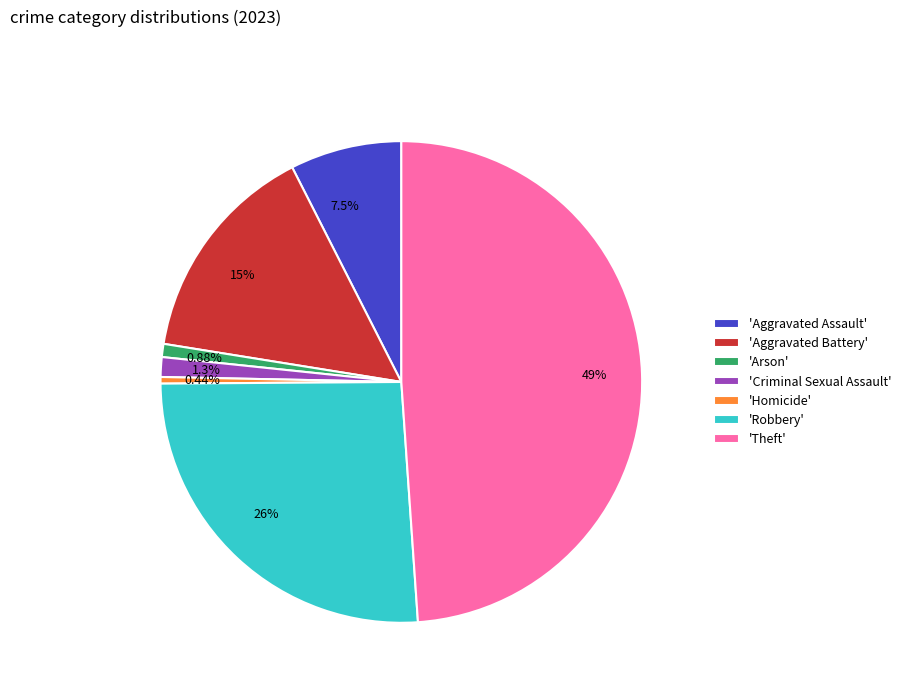

Is there a majority slice in this chart?

No